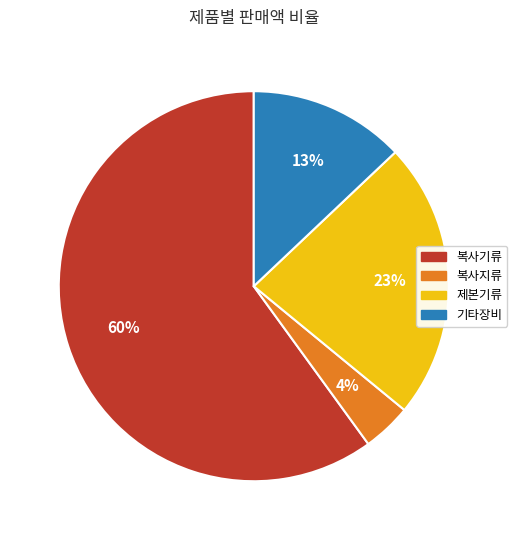

Is there a majority slice in this chart?

Yes